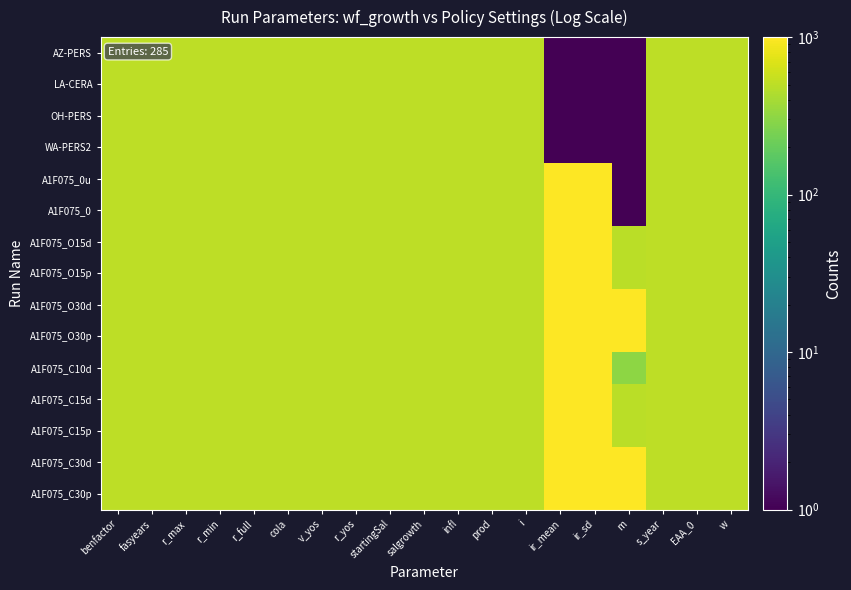

How many data points does each series have?

19